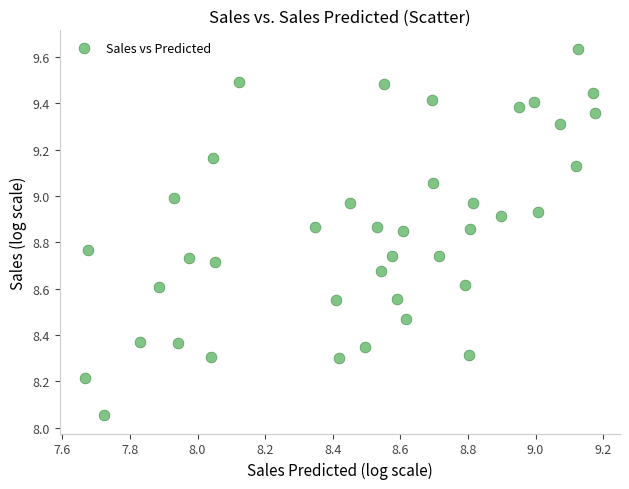

What is the range of X values (max minus min)?

1.5